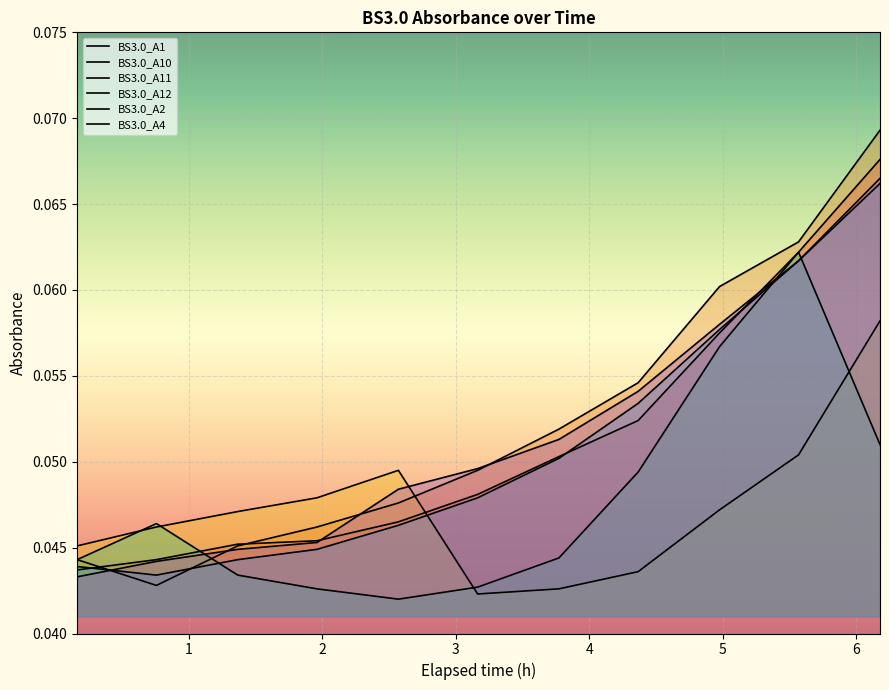

How many times do BS3.0_A12 and BS3.0_A11 cross each other?

4